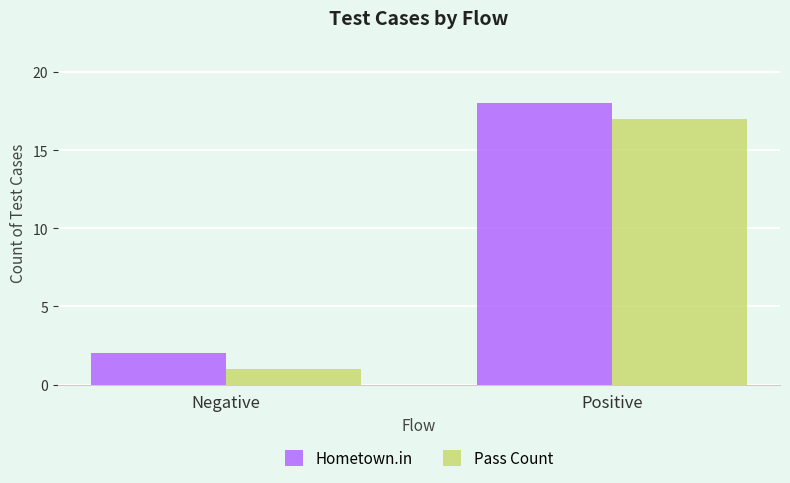

Which category has the lowest value in the Hometown.in series?

Negative